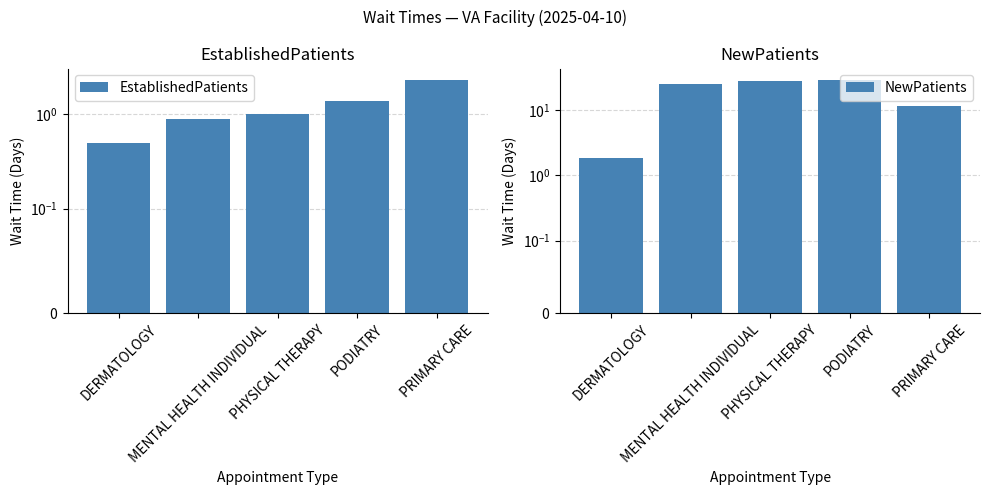

Rank the series by their average value, from lowest to highest.

EstablishedPatients, NewPatients